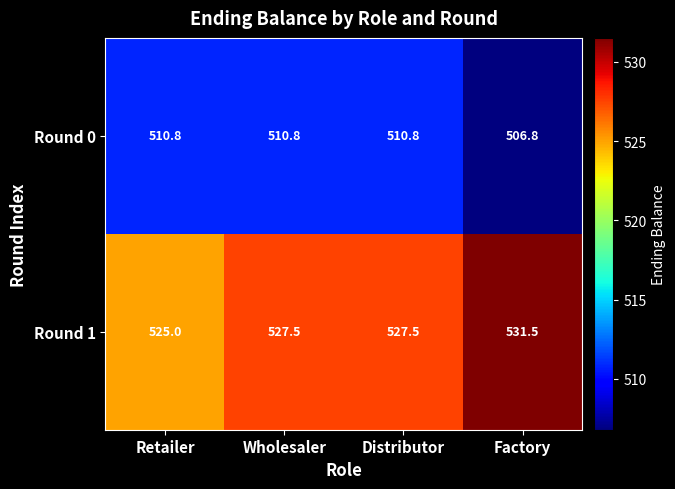

How many data points does each series have?

4